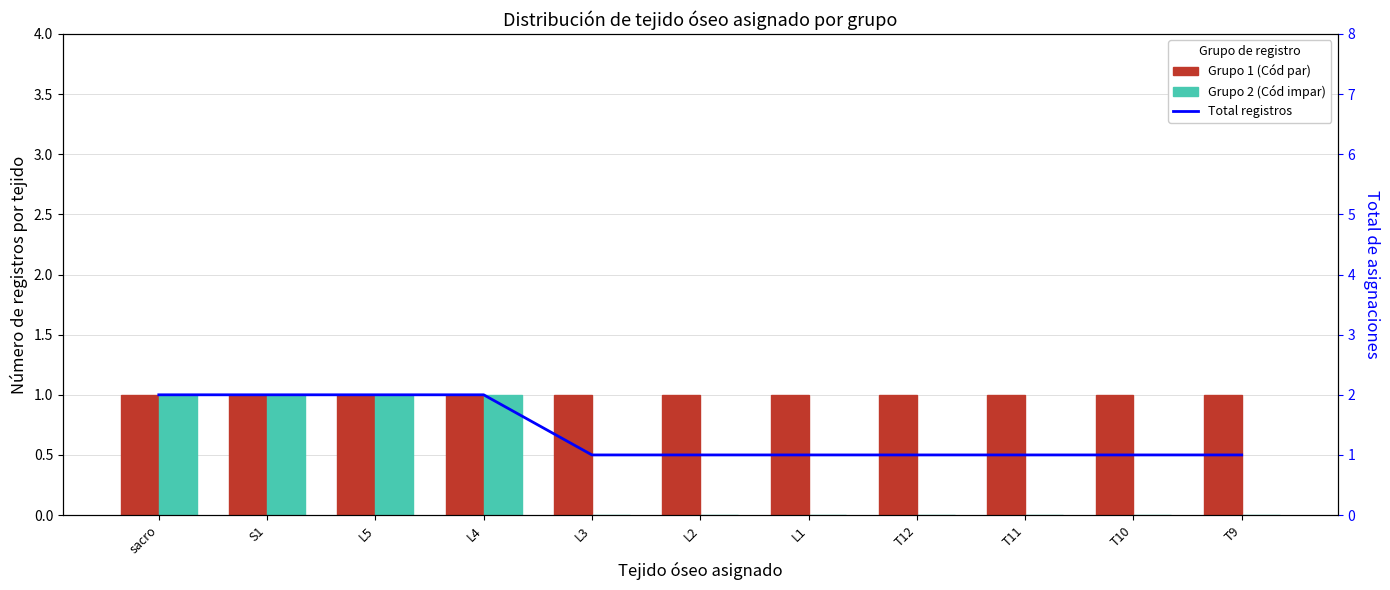

At which label does Grupo 1 (Cód par) reach its peak?

sacro